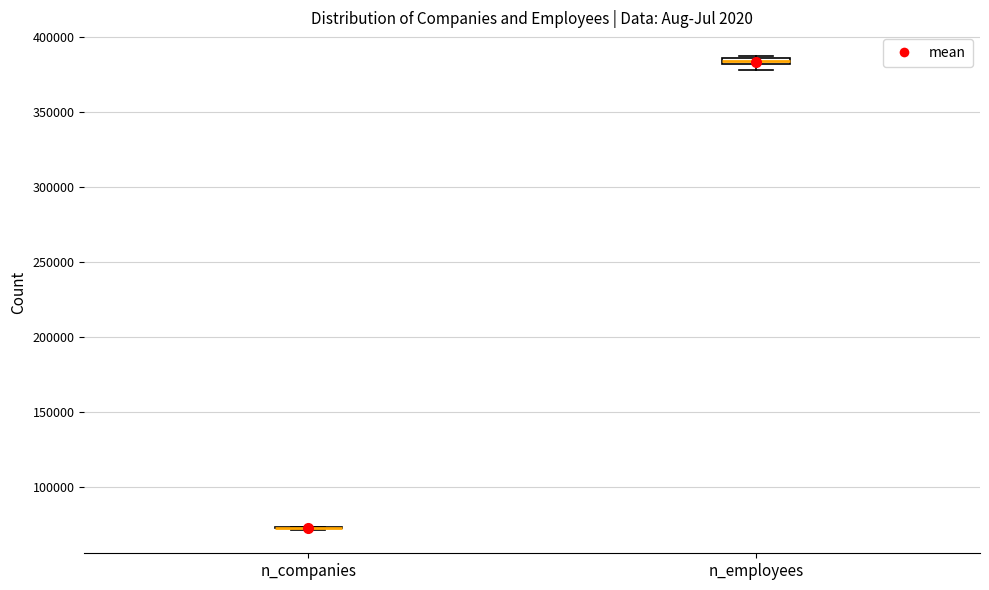

Where is the upper edge of the box for n_employees on the y-axis? The values are not printed on the chart, so give them approximately, as read against the axis.

385000